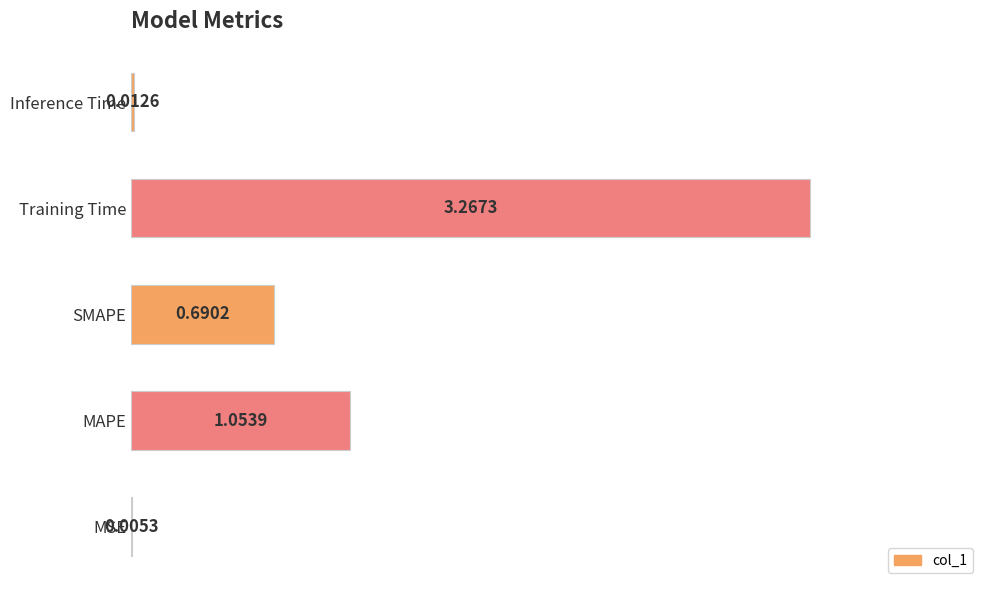

What is the sum of the values at MAPE and Training Time?

4.3